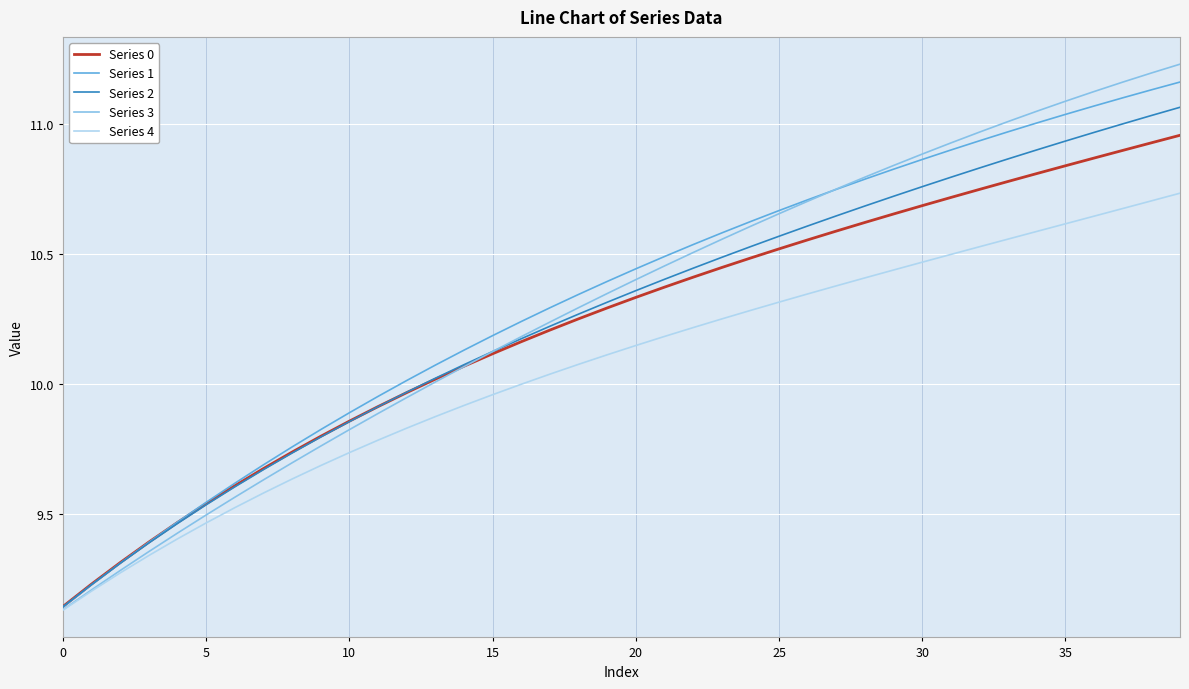

True or false: Series 3 has more than 1 points higher than both neighbors.

False